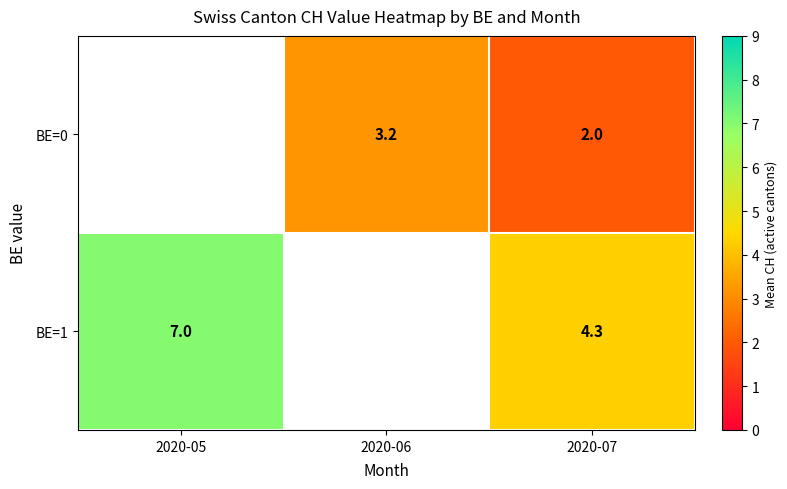

Which series has the largest range (max minus min)?

BE=1